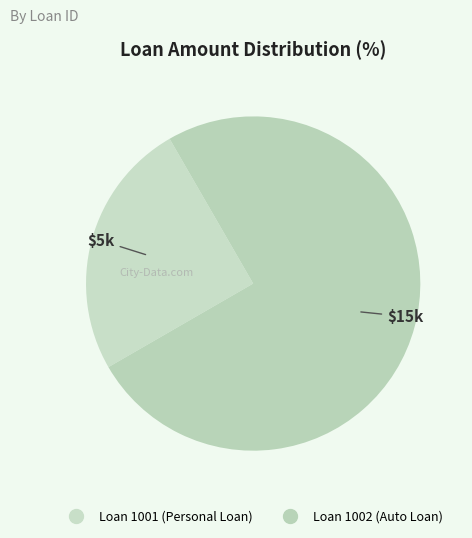

How many segments does this pie chart have?

2